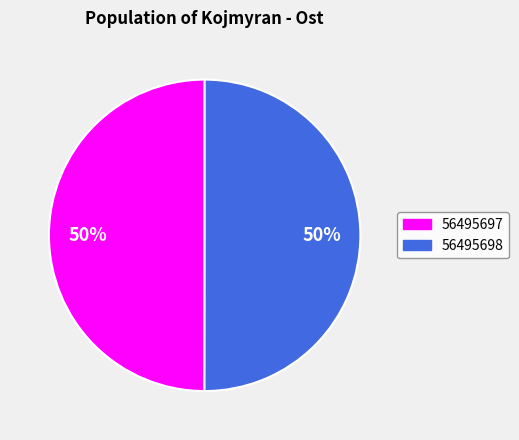

Do 56495697 and 56495698 together represent more than half of the pie?

Yes